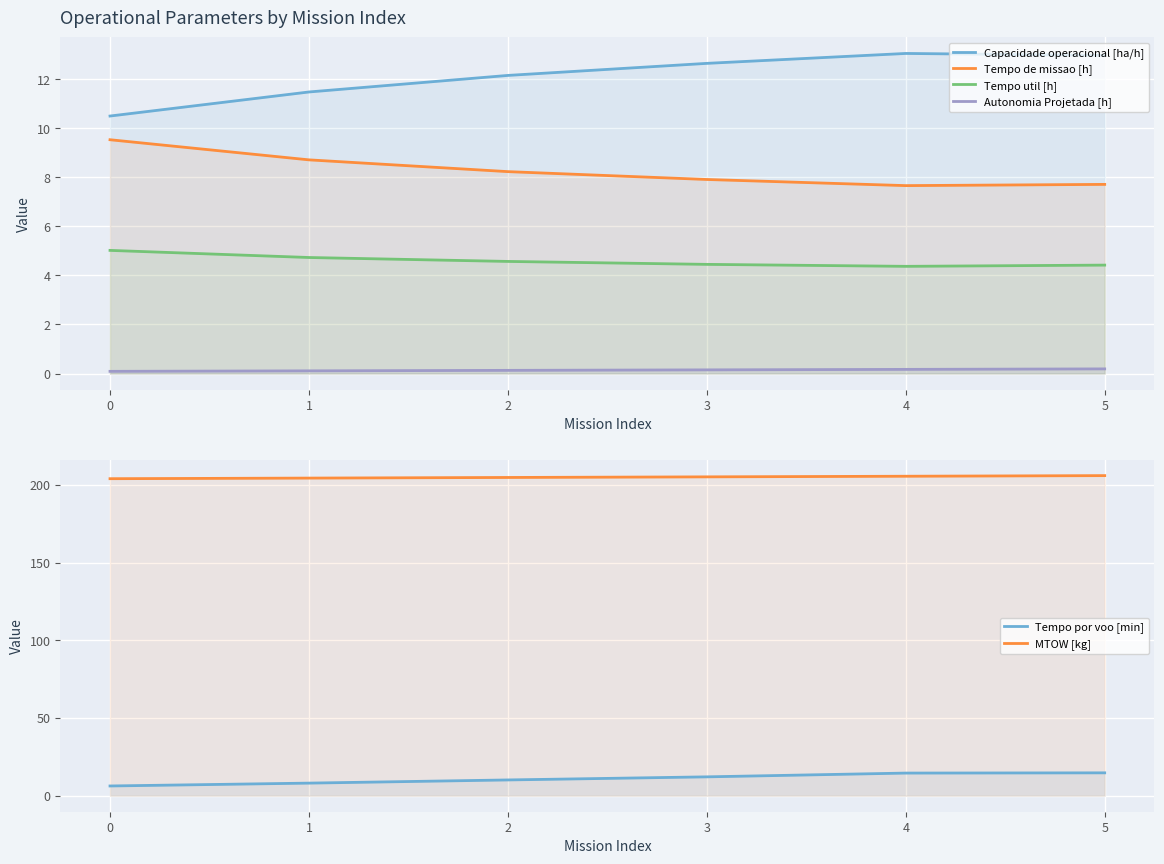

At 3, list the series in order from smallest to largest.

Autonomia Projetada [h], Tempo util [h], Tempo de missao [h], Tempo por voo [min], Capacidade operacional [ha/h], MTOW [kg]